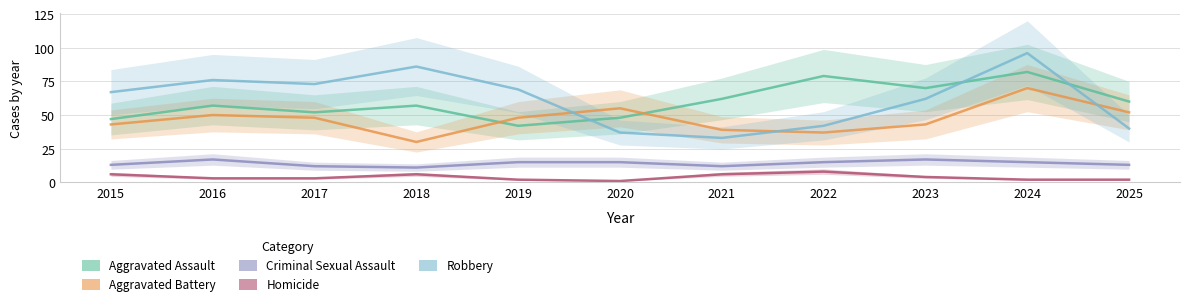

At which category does Robbery reach its first local valley?

2017